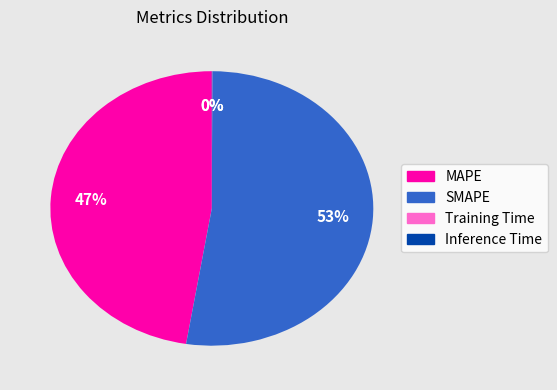

What is the majority slice?

SMAPE